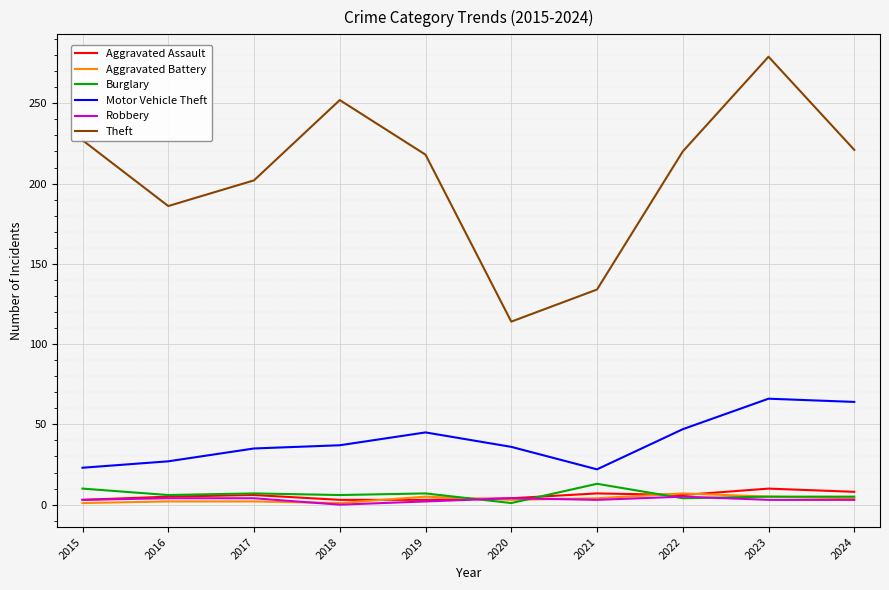

Is the value of Aggravated Battery at 2020 greater than the value of Theft at 2024?

No